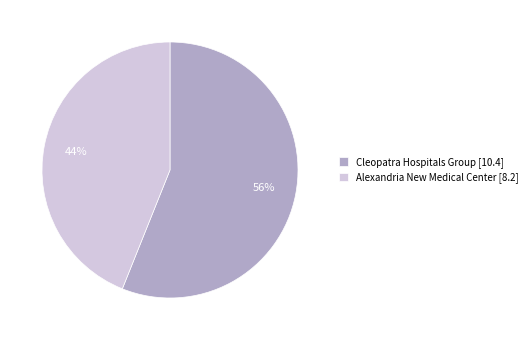

To the nearest percent, what percentage of the pie is Alexandria New Medical Center?

44%